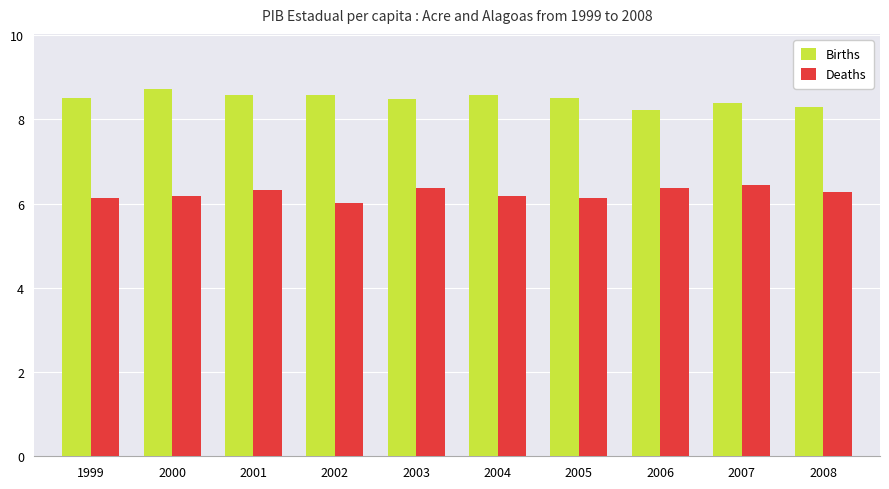

What is the spread (max minus min) of values at 2004?

2.4